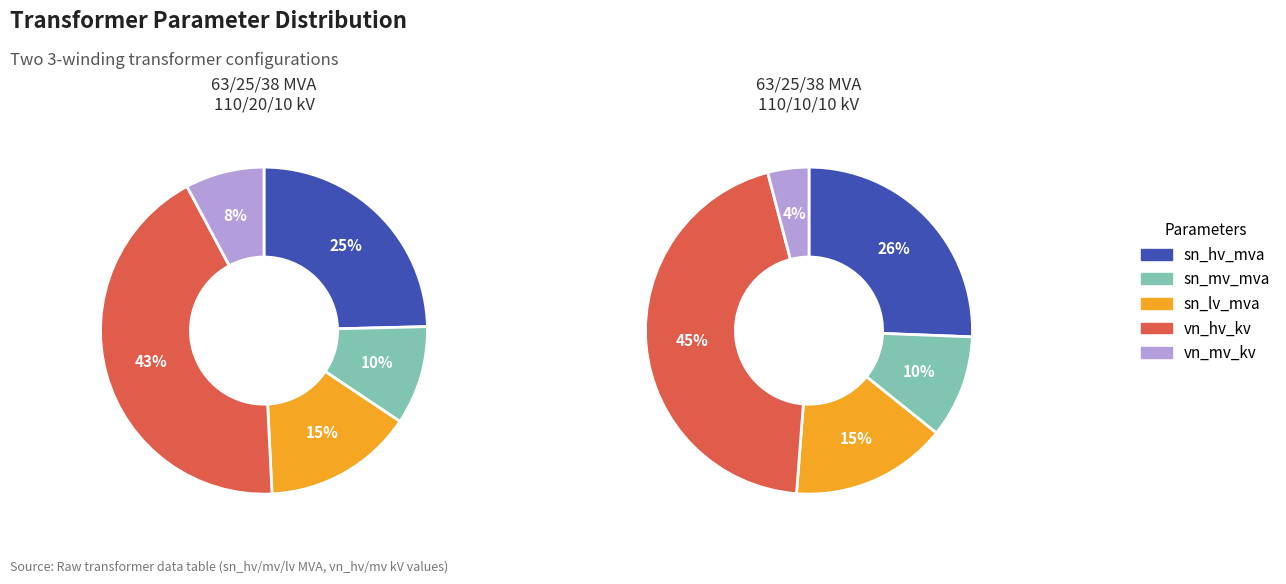

Is it true that 63/25/38 MVA 110/20/10 kV is 37% of the pie?

False